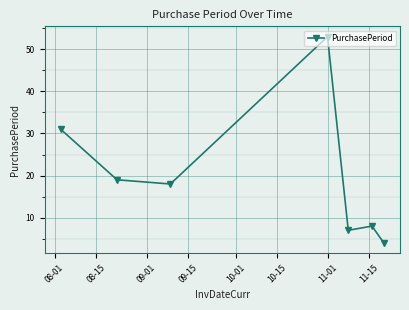

Does the chart display data point markers on the line(s)?

Yes